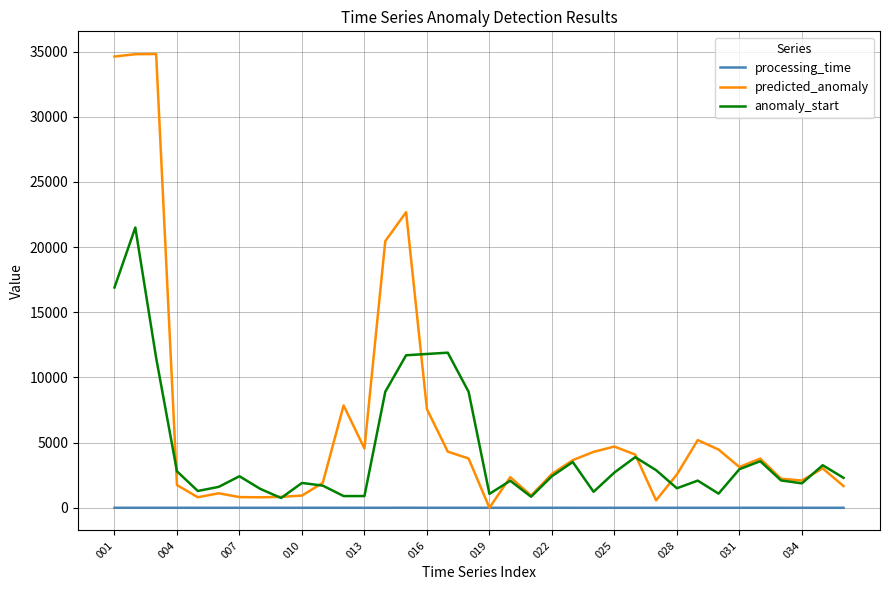

Which series has the largest total across all categories?

predicted_anomaly